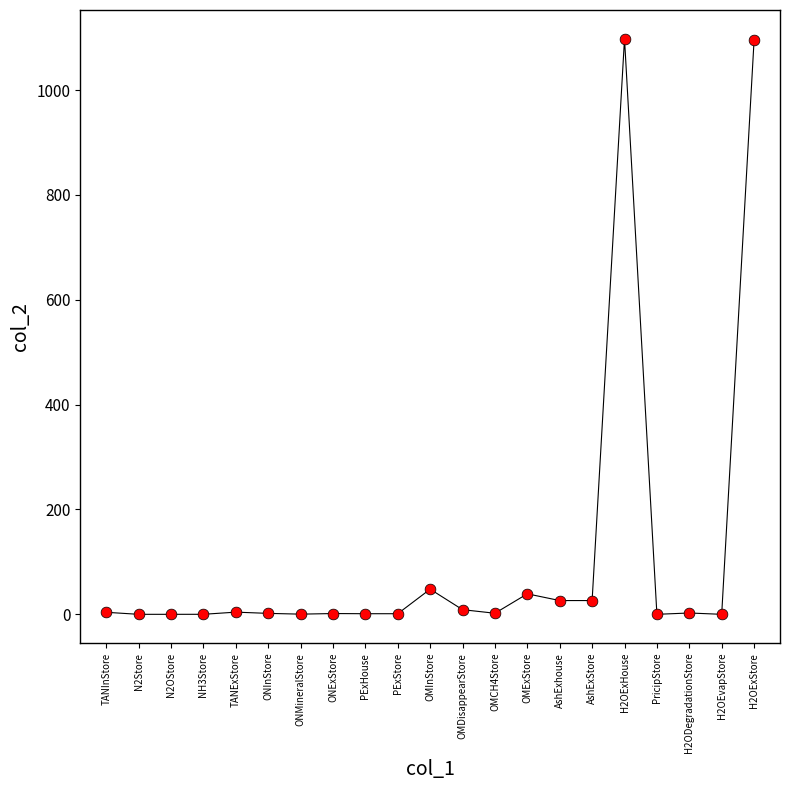

What is the range of Y values (max minus min)?

1097.9